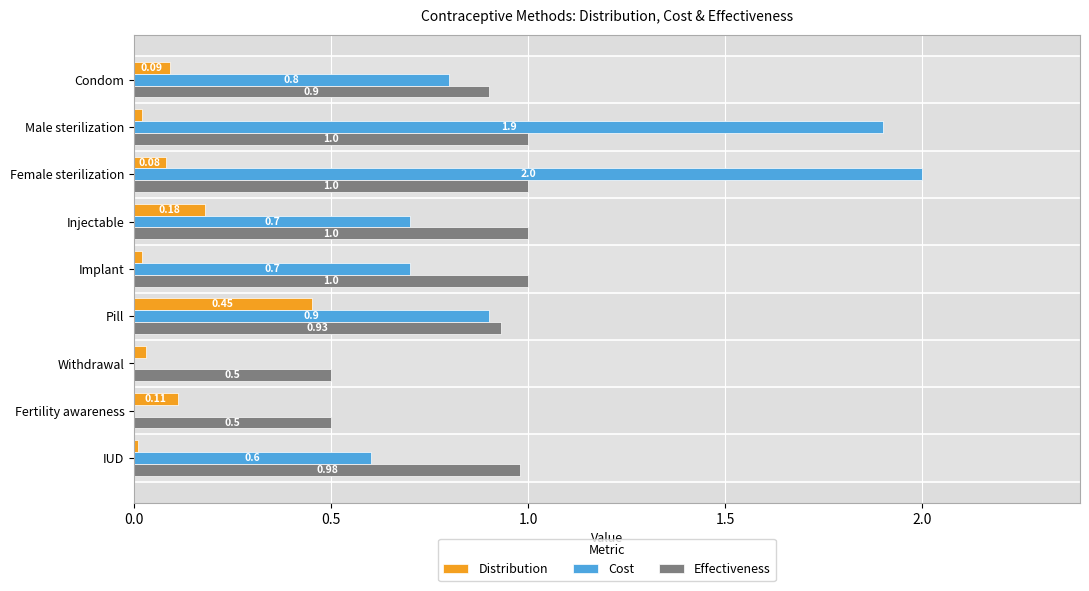

At which label is Cost closest to 1?

Pill